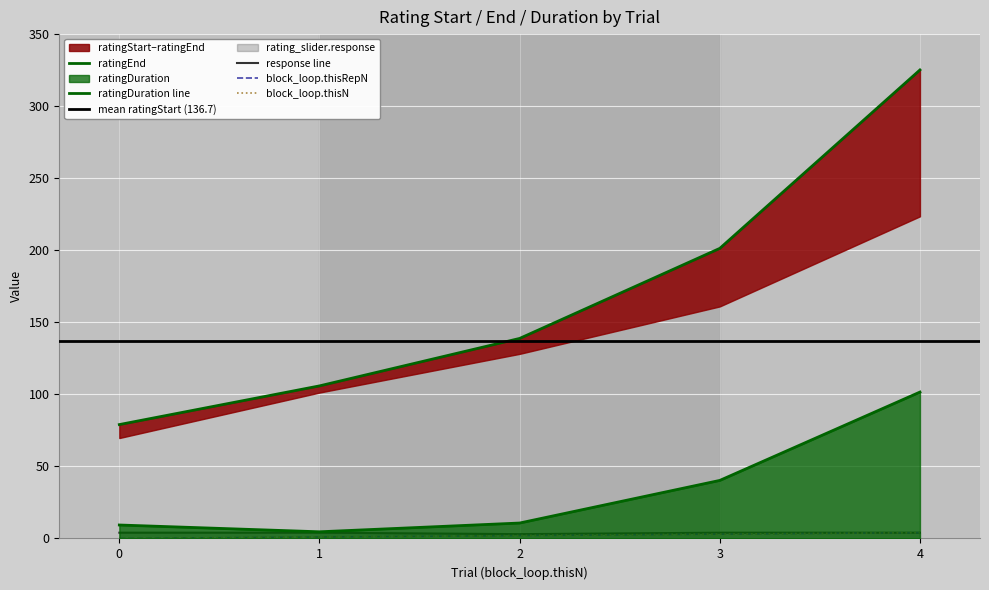

True or false: block_loop.thisRepN has a value of 0.6 at 1.

False